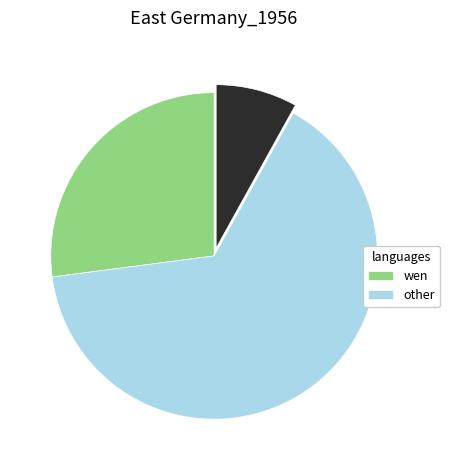

Does any single category account for the majority?

Yes